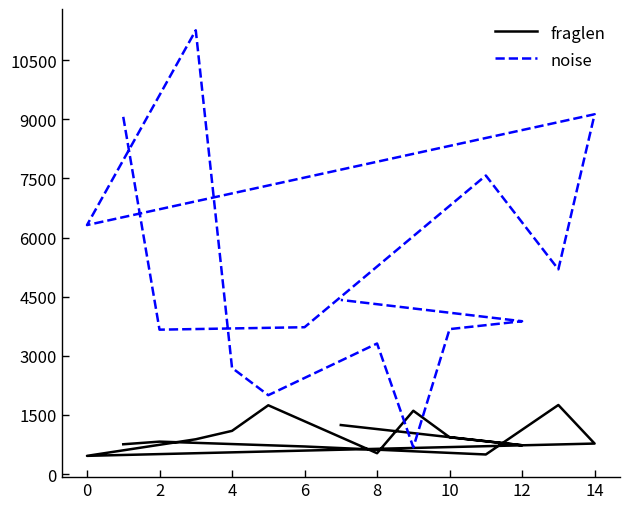

List the series in order of their peak value, lowest first.

fraglen, noise